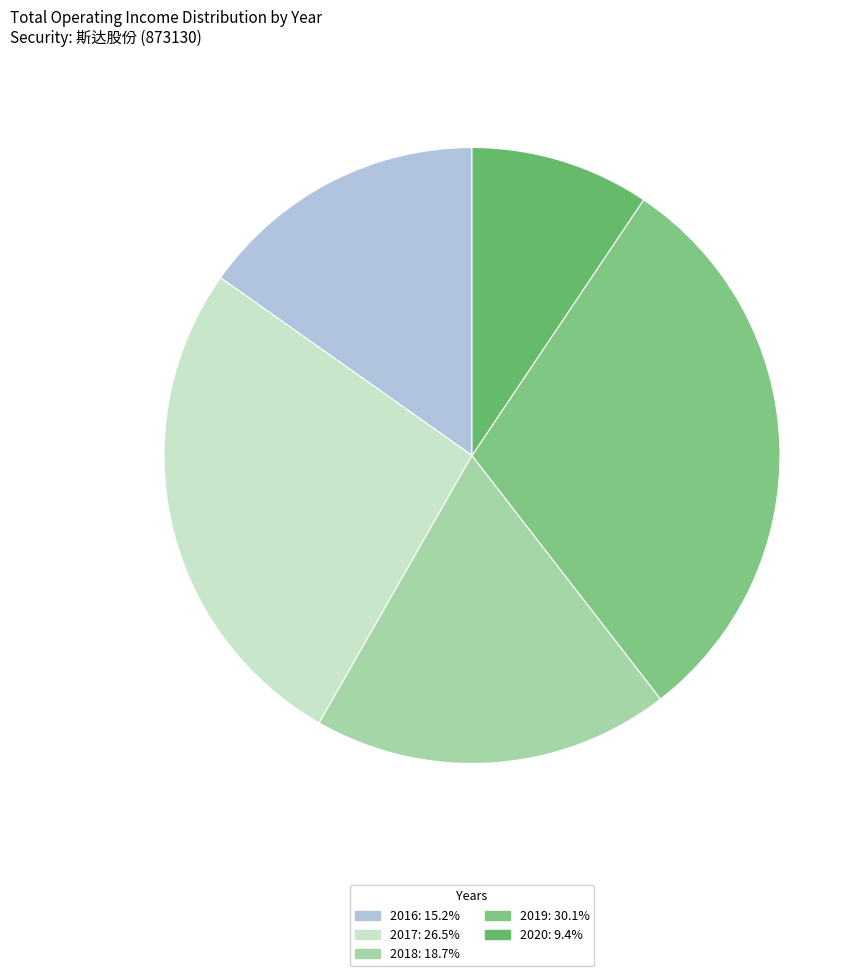

How many slices are in this pie chart?

5